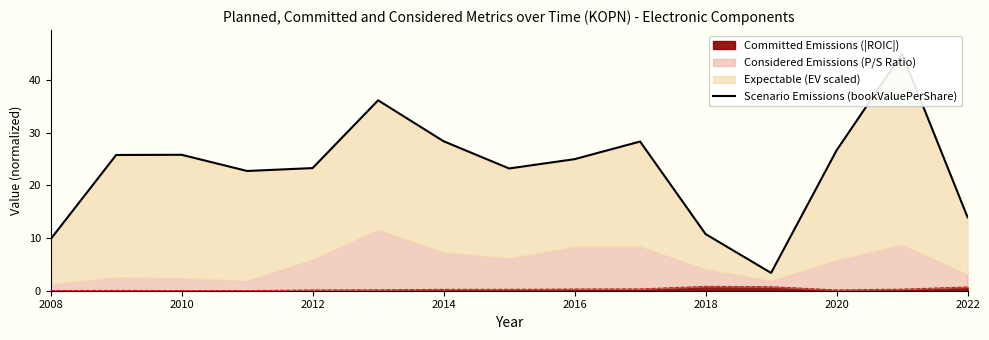

What is the value of the 9th point from the left?

25.0